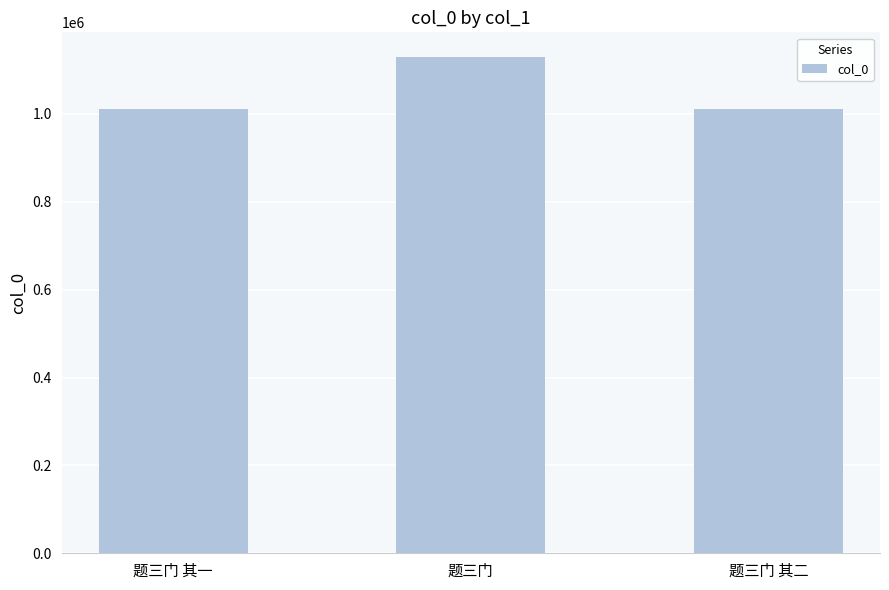

What is the label of the 3rd bar from the right?

题三门 其一